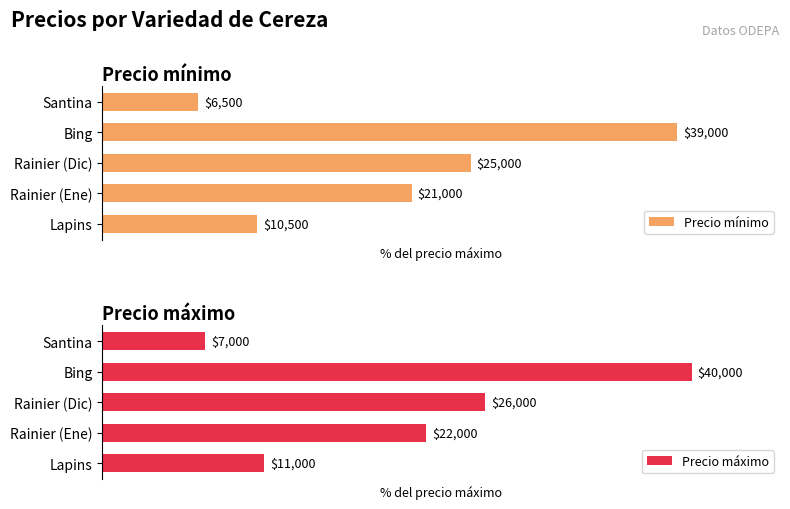

What are all the series names shown in the legend?

Precio mínimo, Precio máximo